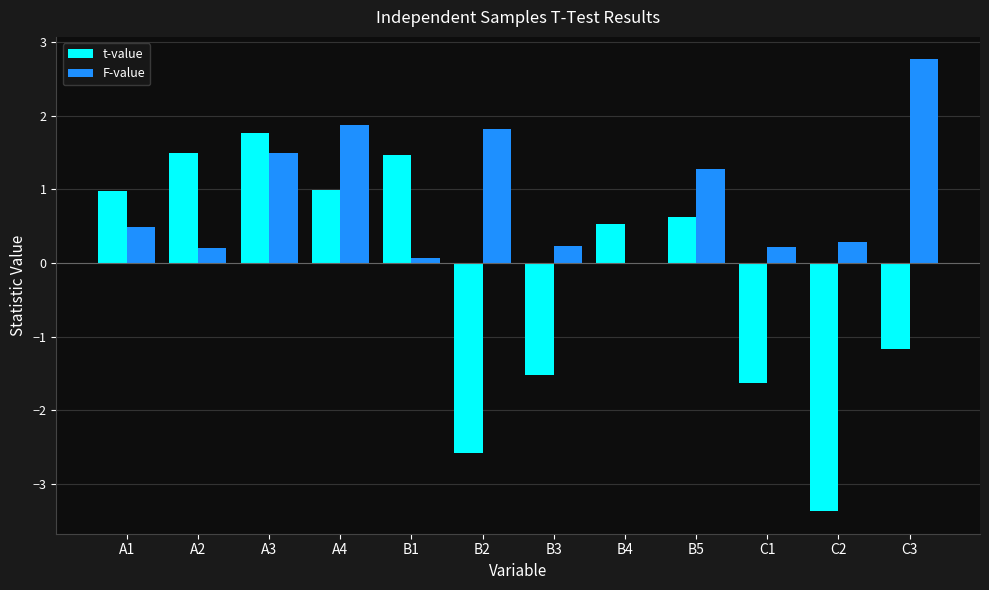

Is it true that t-value equals -0.5 at B3?

False